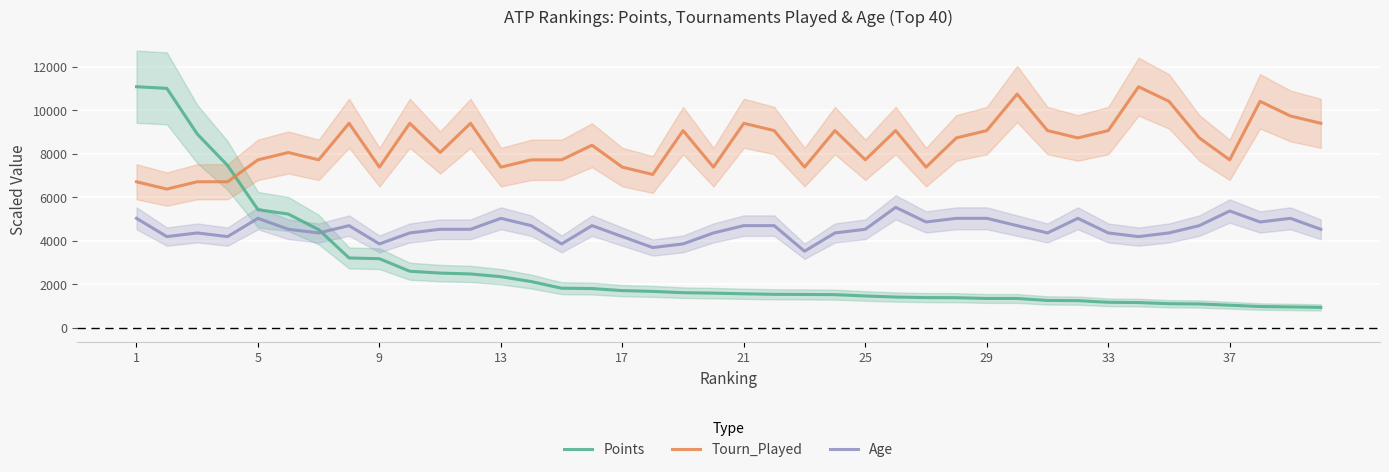

How many lines are shown in the chart?

3